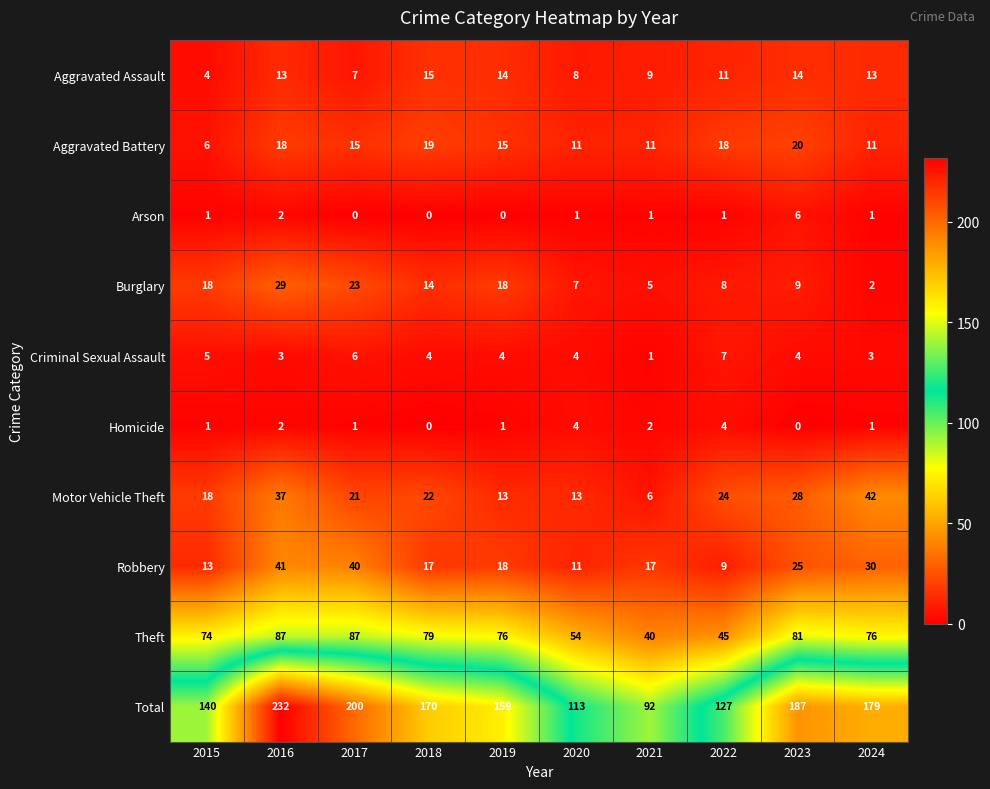

Count the number of categories in the chart.

10